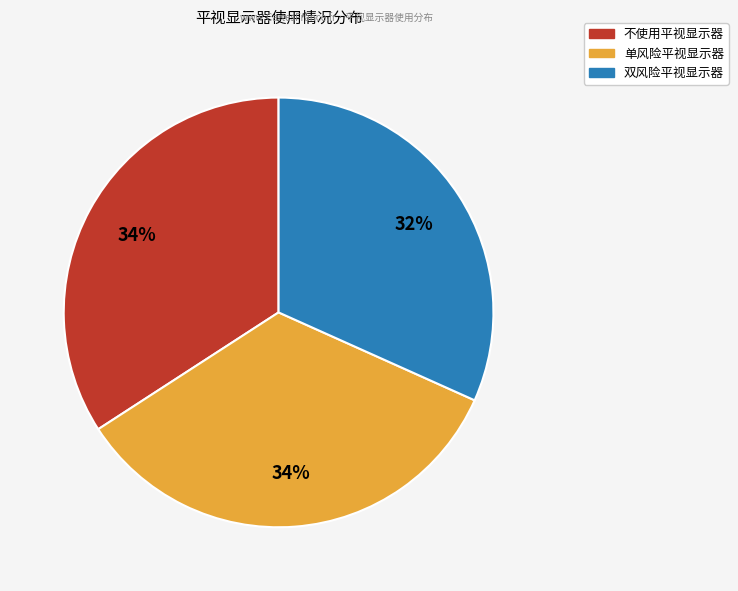

Which category has the smallest portion of the pie?

双风险平视显示器